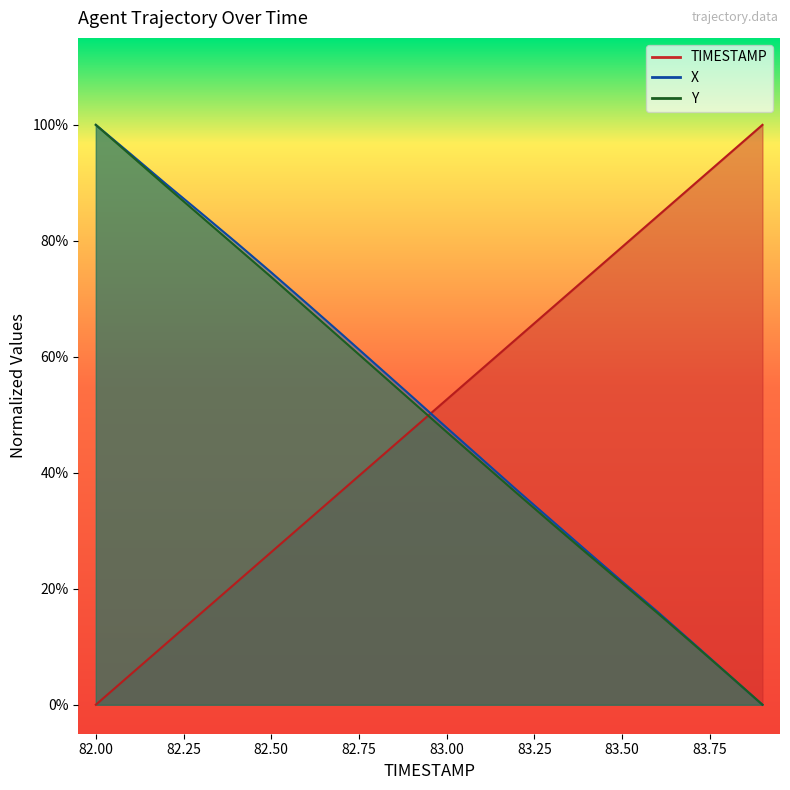

Reading left to right, extract all data points from this chart.

TIMESTAMP: 82.0=0.0	82.1=0.1	82.2=0.1	82.3=0.2	82.4=0.2	82.5=0.3	82.6=0.3	82.7=0.4	82.8=0.4	82.9=0.5	83.0=0.5	83.1=0.6	83.2=0.6	83.3=0.7	83.4=0.7	83.5=0.8	83.6=0.8	83.7=0.9	83.8=0.9	83.9=1.0
X: 82.0=1.0	82.1=0.9	82.2=0.9	82.3=0.8	82.4=0.8	82.5=0.7	82.6=0.7	82.7=0.6	82.8=0.6	82.9=0.5	83.0=0.5	83.1=0.4	83.2=0.4	83.3=0.3	83.4=0.3	83.5=0.2	83.6=0.2	83.7=0.1	83.8=0.1	83.9=0.0
Y: 82.0=1.0	82.1=0.9	82.2=0.9	82.3=0.8	82.4=0.8	82.5=0.7	82.6=0.7	82.7=0.6	82.8=0.6	82.9=0.5	83.0=0.5	83.1=0.4	83.2=0.4	83.3=0.3	83.4=0.3	83.5=0.2	83.6=0.2	83.7=0.1	83.8=0.1	83.9=0.0